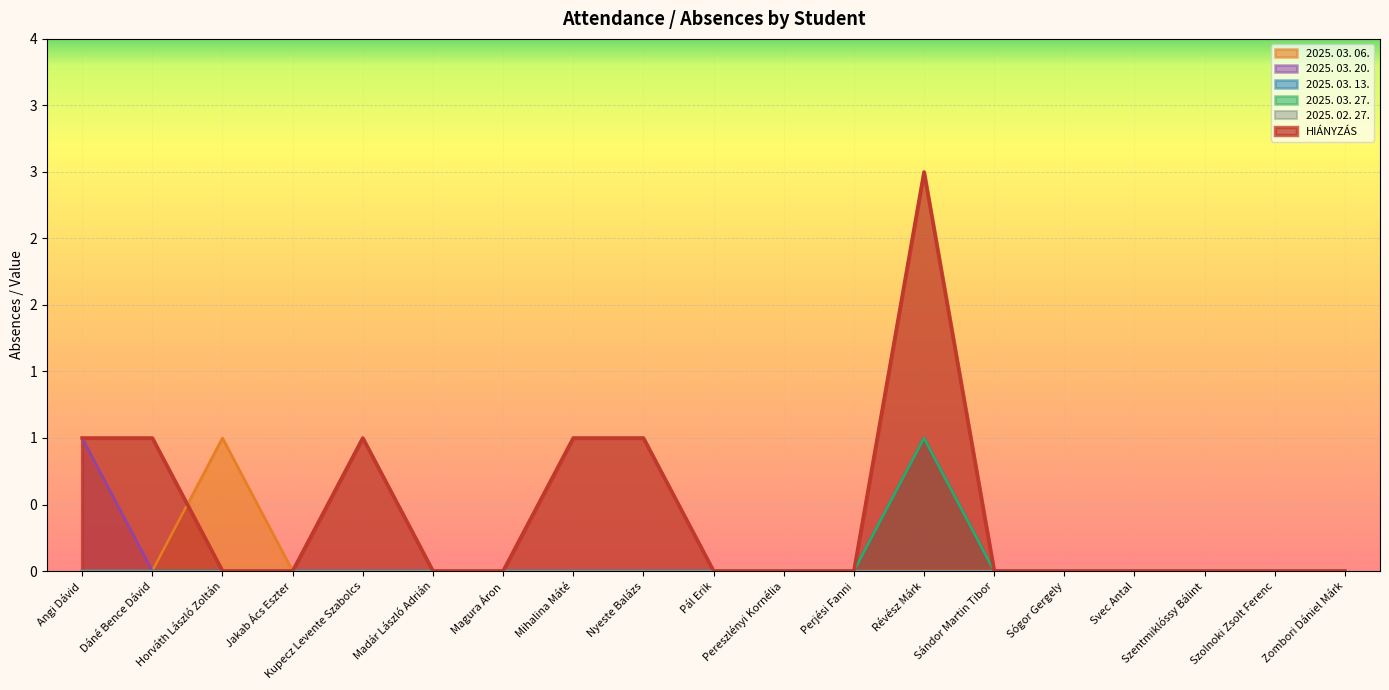

What is the total value across all series at Mihalina Máté?

1